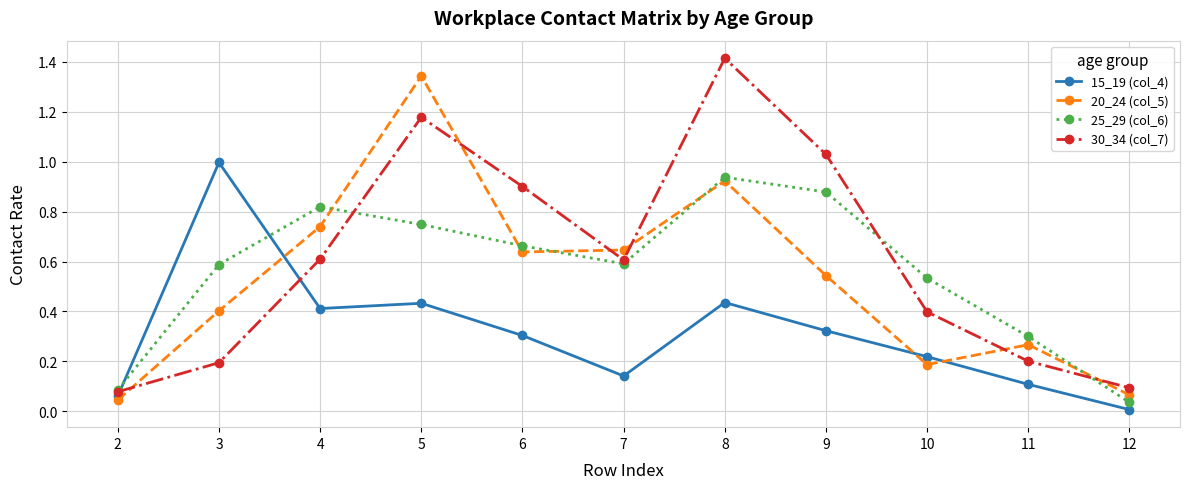

Does the chart display data point markers on the line(s)?

Yes